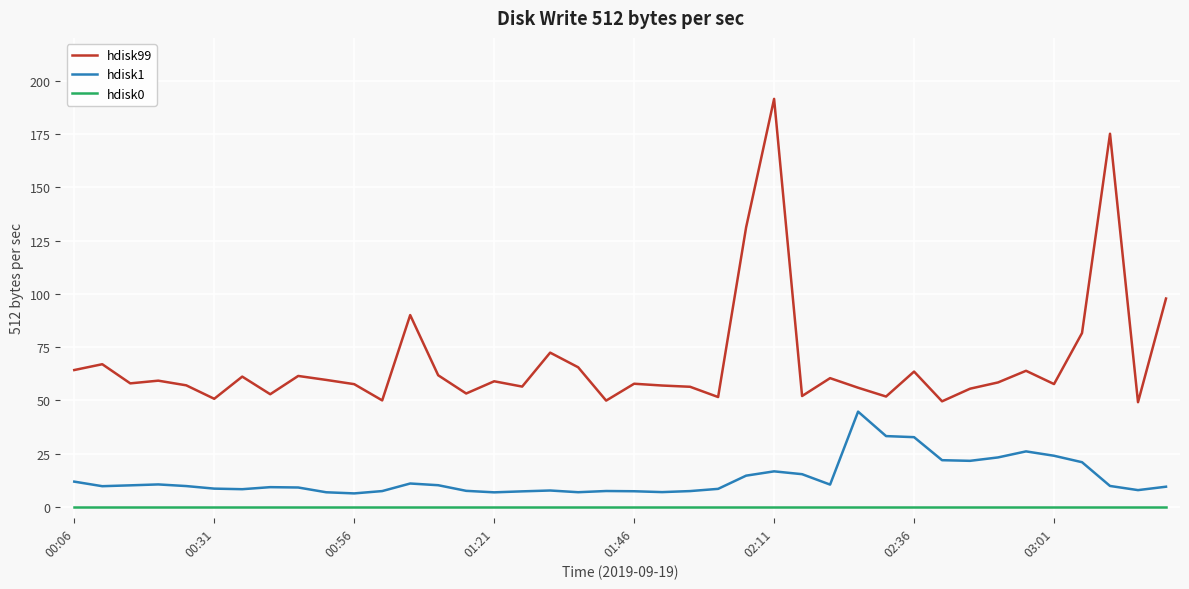

Rank the series by their average value, from highest to lowest.

hdisk99, hdisk1, hdisk0